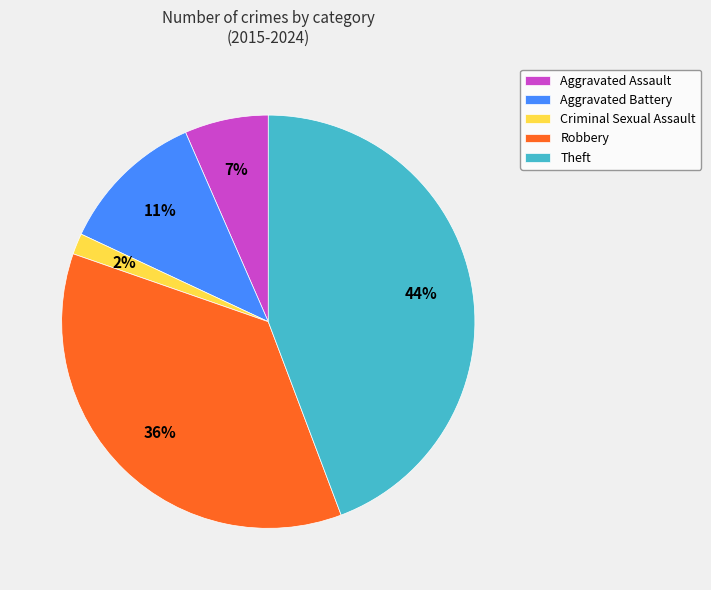

Count the number of slices in the pie.

5